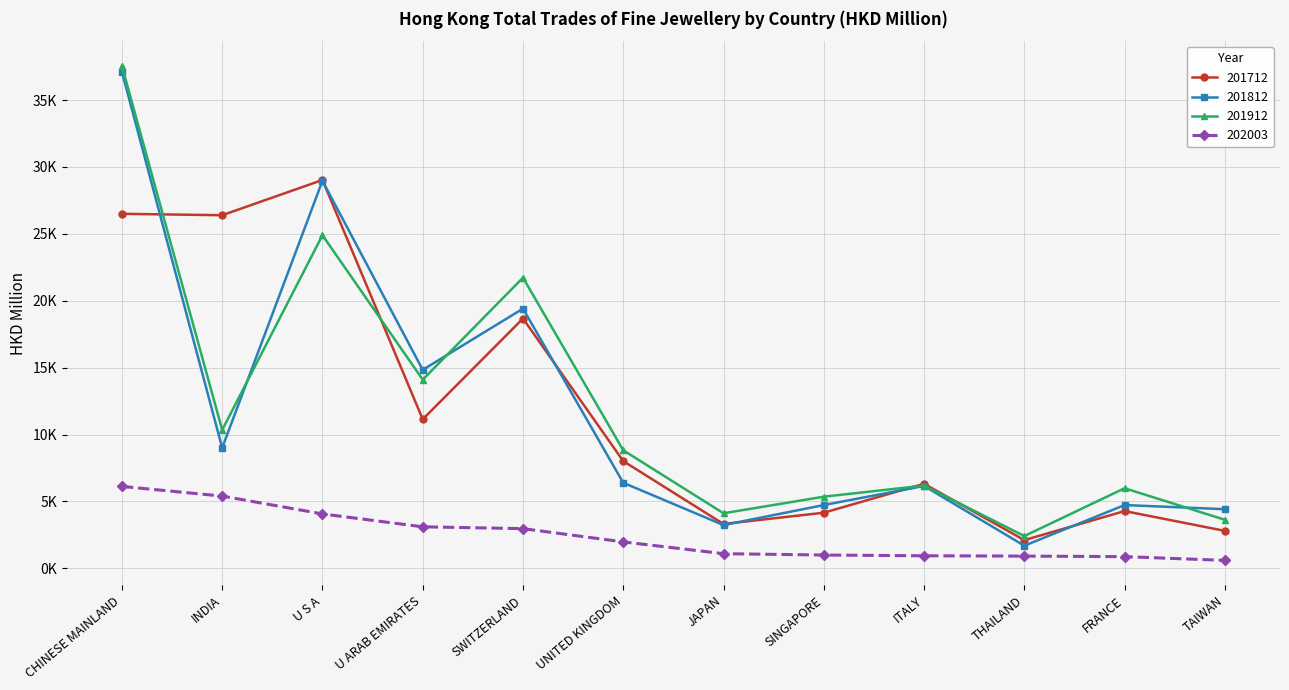

True or false: 201912 and 201712 cross at least once.

True